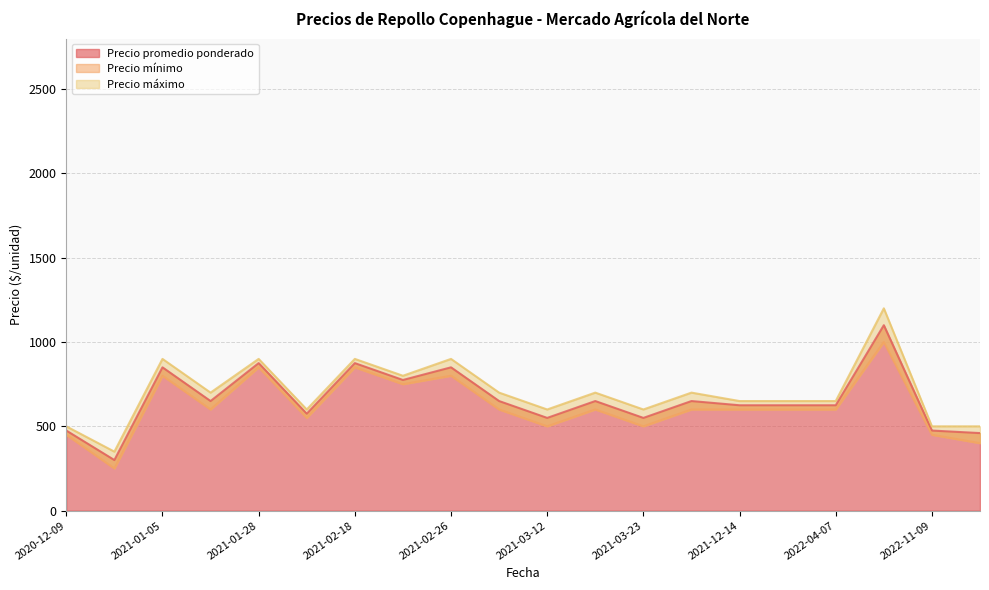

What is the maximum value shown in the chart?

1200